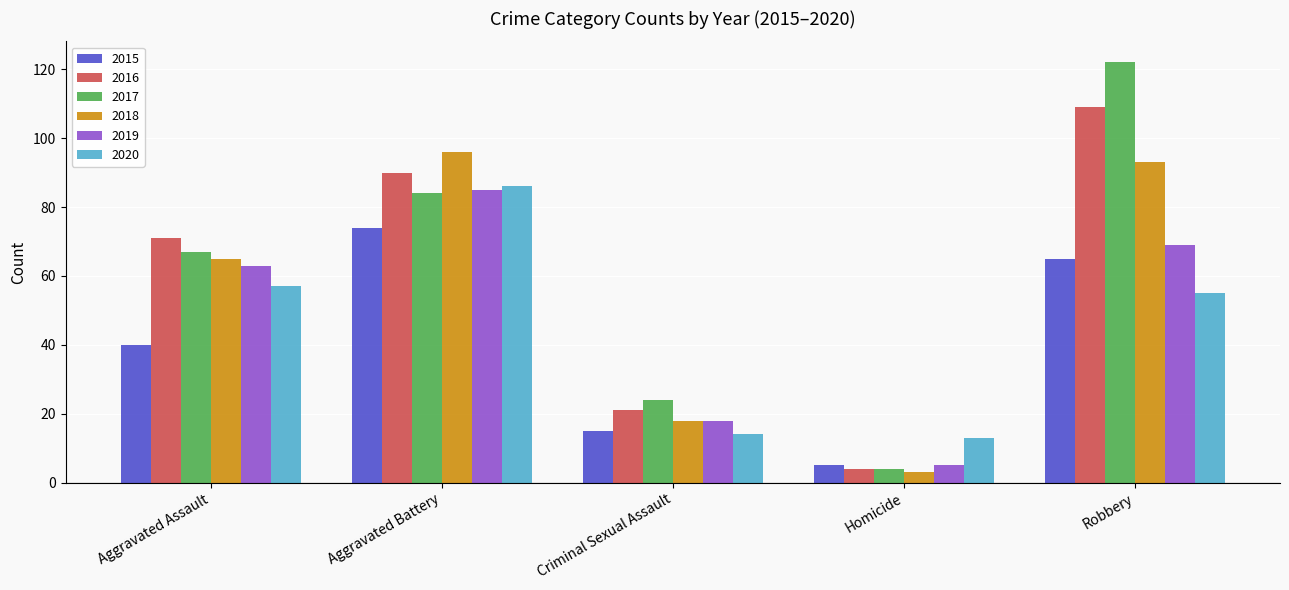

Count the number of data series in this chart.

6